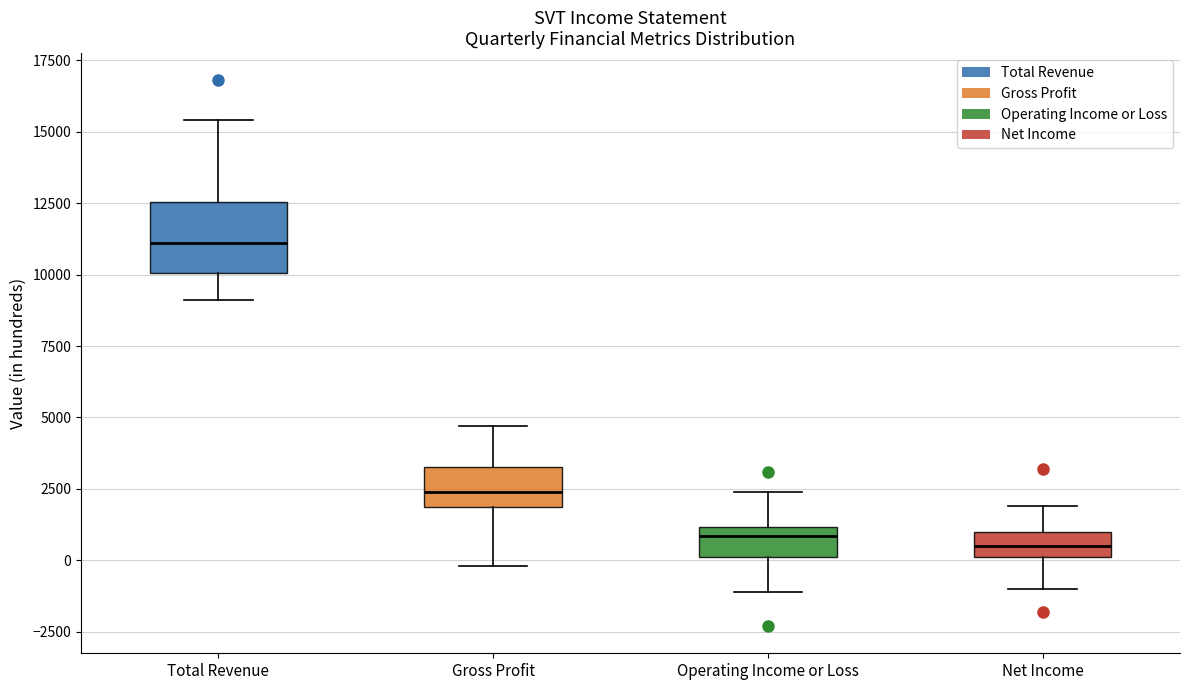

Reading left to right, transcribe this box plot: for each box, give where its median line is, the range the box spans, and where its two whiskers end, as read against the y-axis. The values are not printed on the chart, so give them approximately, as read against the axis.

Total Revenue: median 11000, box 10000 to 12500, whiskers 9000 to 15500
Gross Profit: median 2500, box 2000 to 3500, whiskers 0 to 4500
Operating Income or Loss: median 1000 (just below the box's upper edge), box 0 to 1000, whiskers -1000 to 2500
Net Income: median 500, box 0 to 1000, whiskers -1000 to 2000